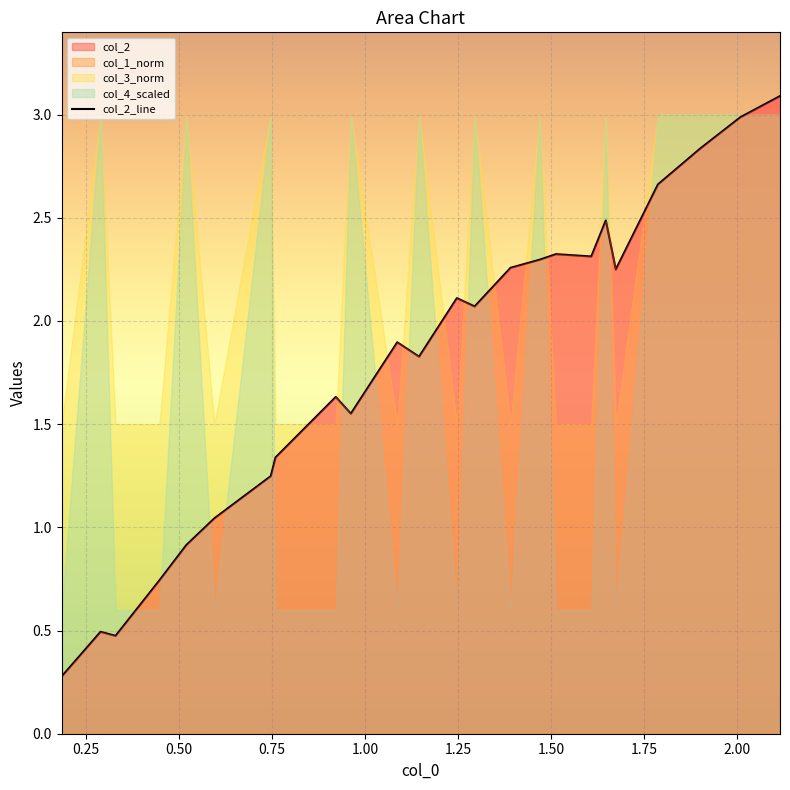

How many lines are shown in the chart?

1